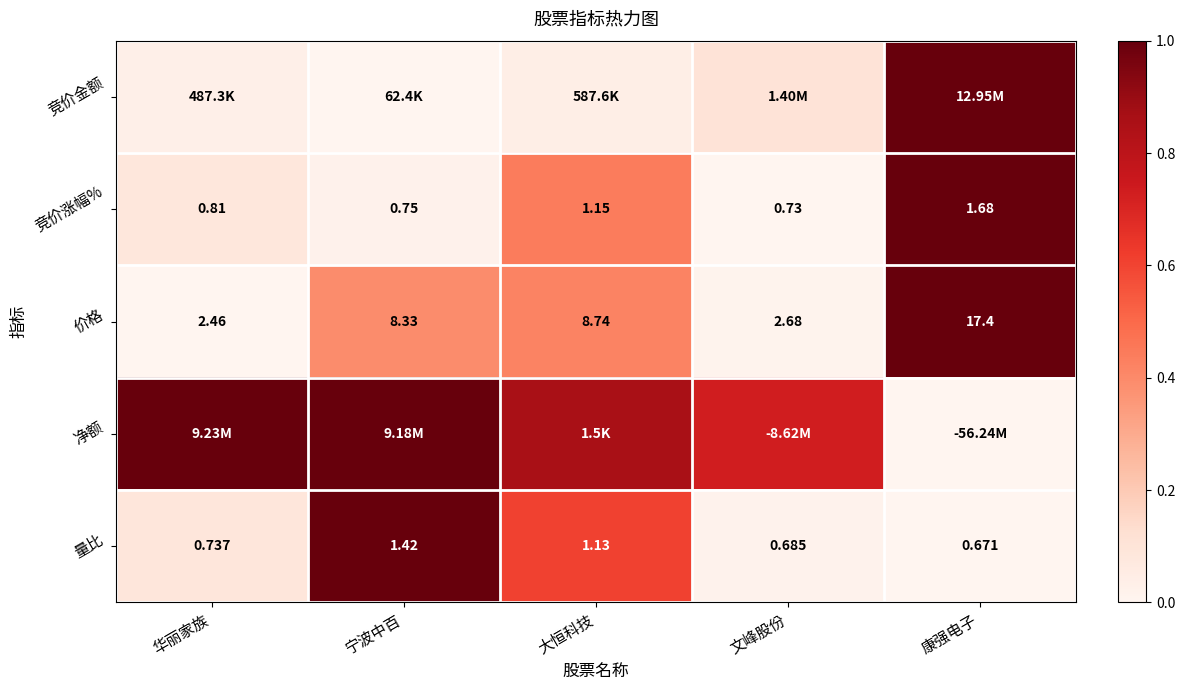

List the labels in order of 竞价涨幅% value, largest first.

康强电子, 大恒科技, 华丽家族, 宁波中百, 文峰股份